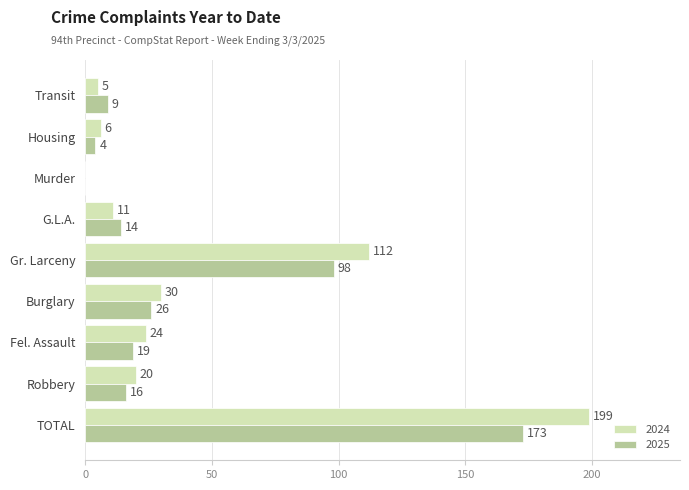

Which series has the largest range (max minus min)?

2024